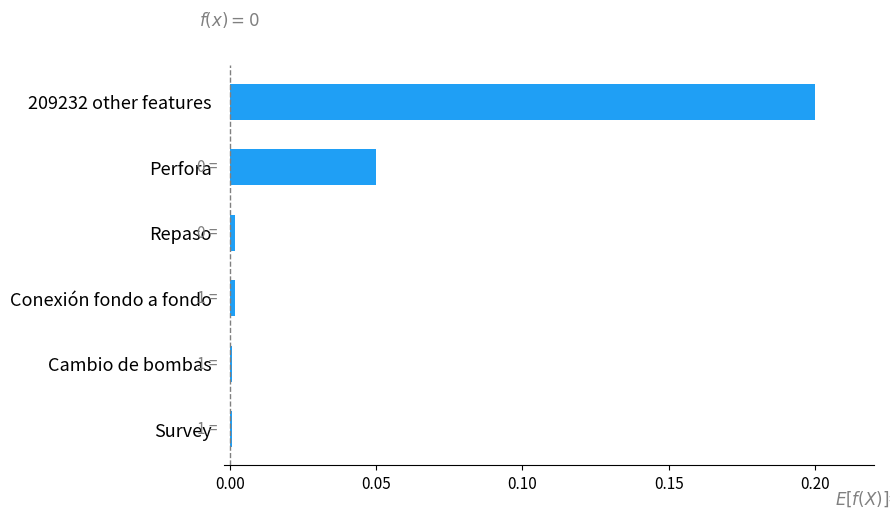

What is the maximum value shown in the chart?

0.2